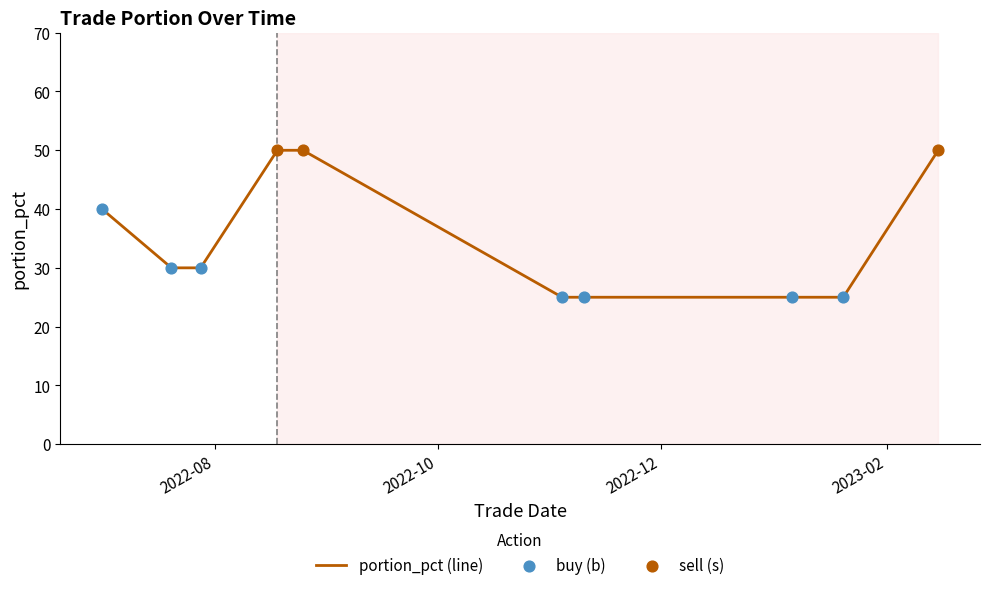

What is the difference between the maximum and minimum values?

25